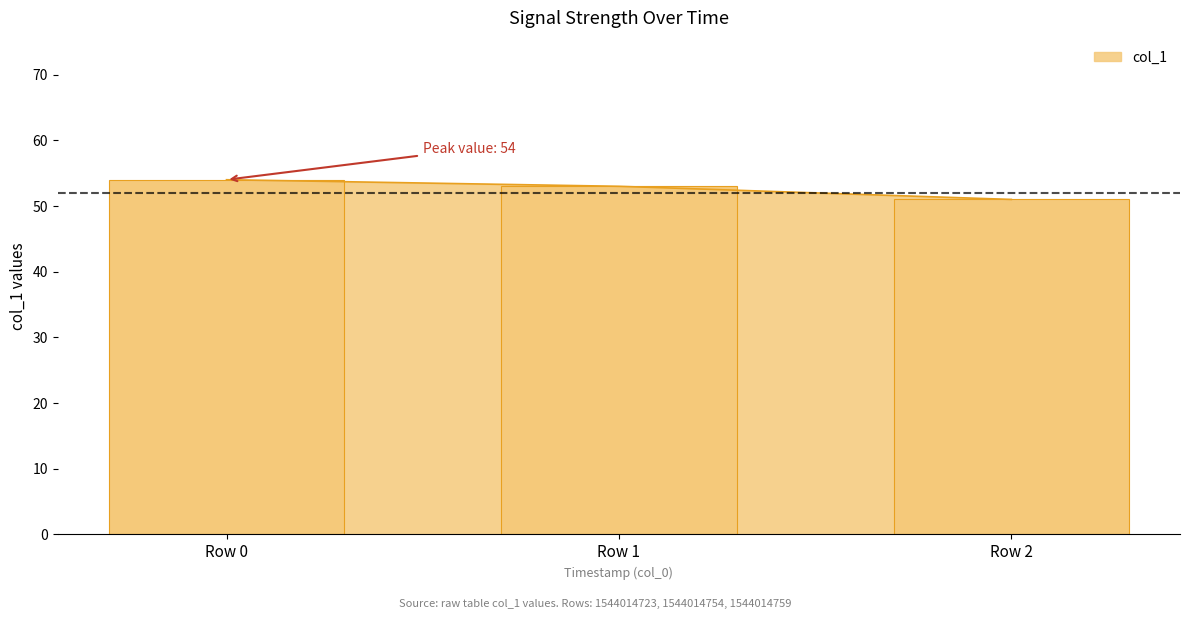

What is the sum of all values?

158